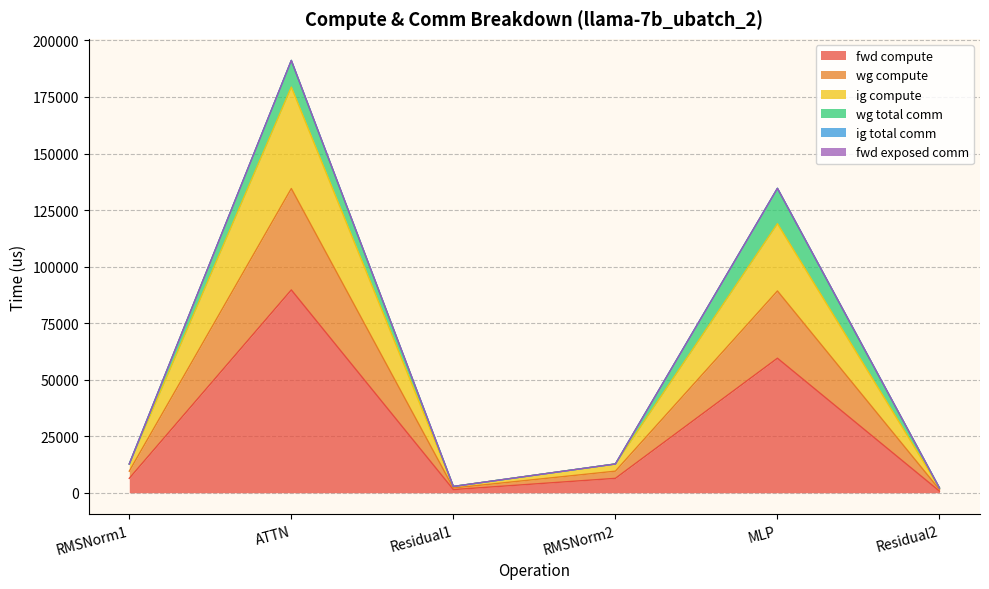

True or false: ig compute and fwd compute cross at least once.

False